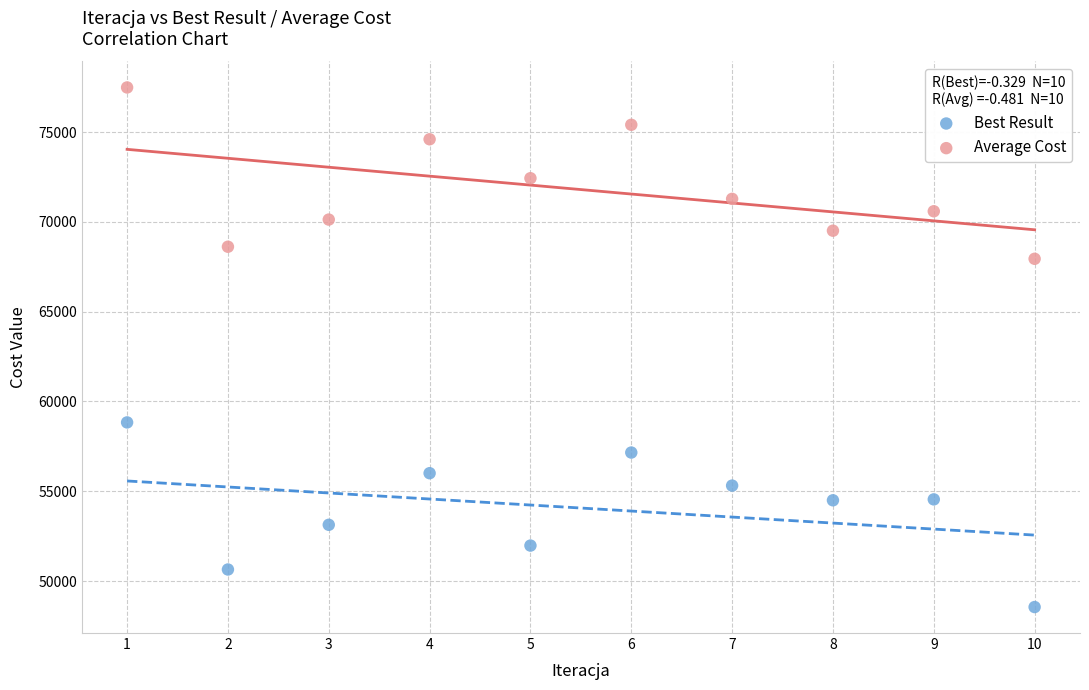

Across all data points, what is the range of X values (max minus min)?

9